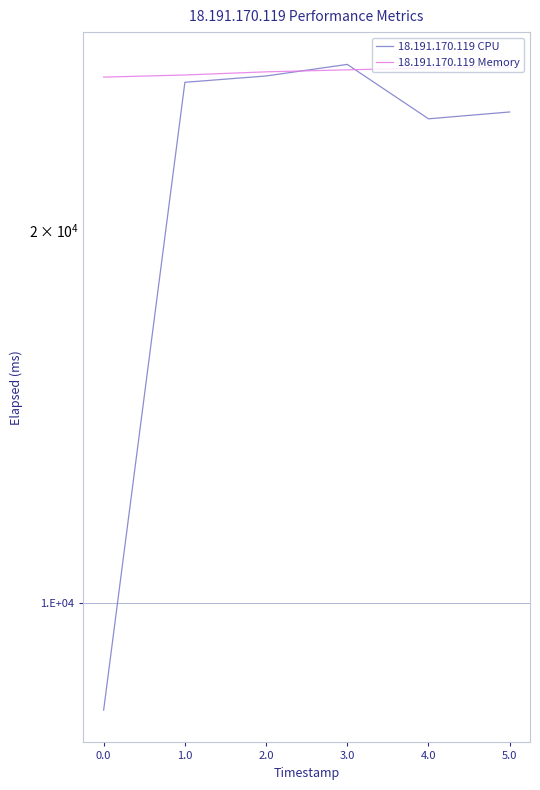

What is the value of the 18.191.170.119 Memory point at the 6th from the left?

27075